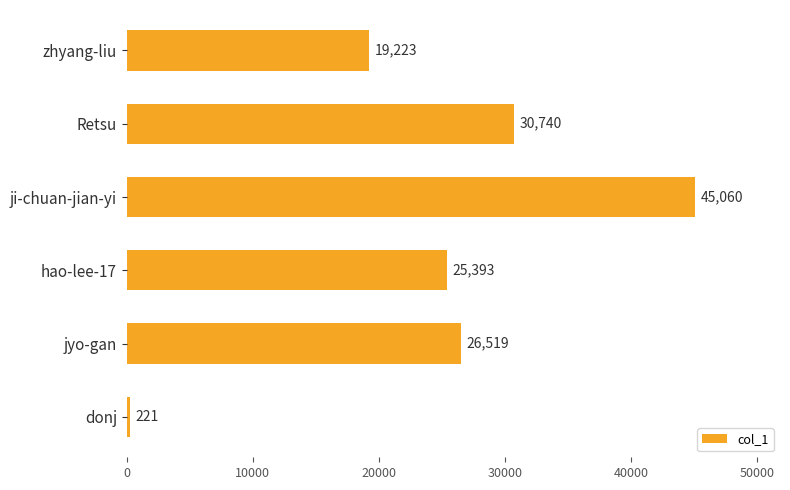

The chart shows a value of 45060 at ji-chuan-jian-yi. True or false?

True